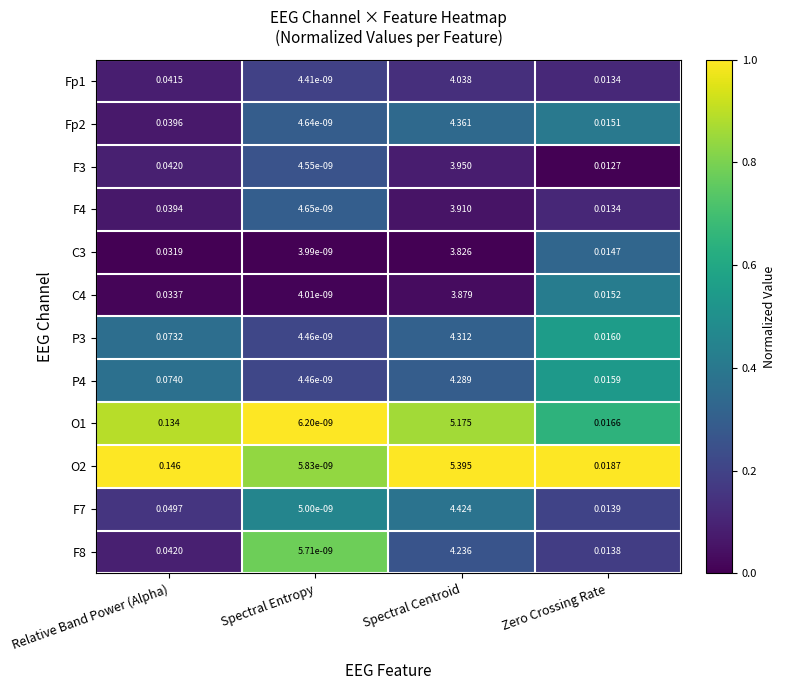

Between Spectral Centroid and Zero Crossing Rate, which series saw the biggest shift?

O2